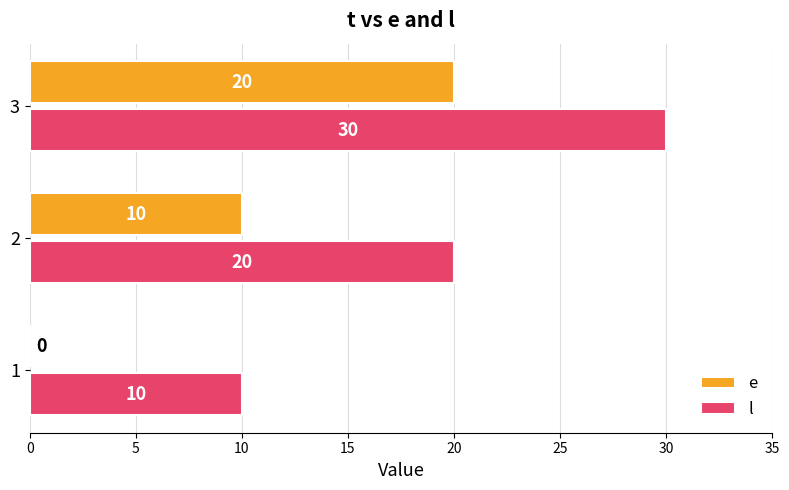

What is the total value across all series at 1?

10